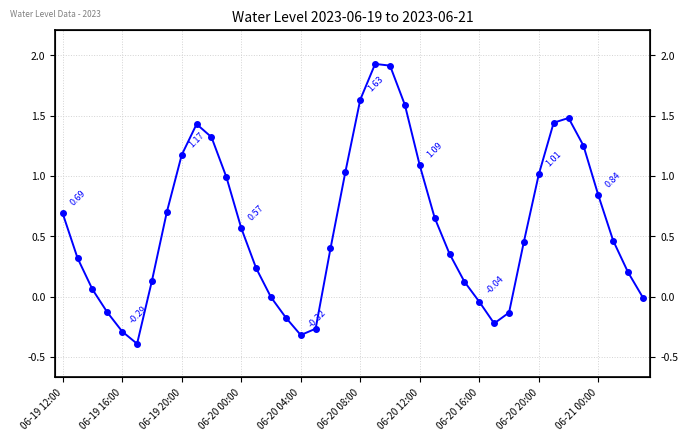

What is the value of the 39th point from the left?

0.2